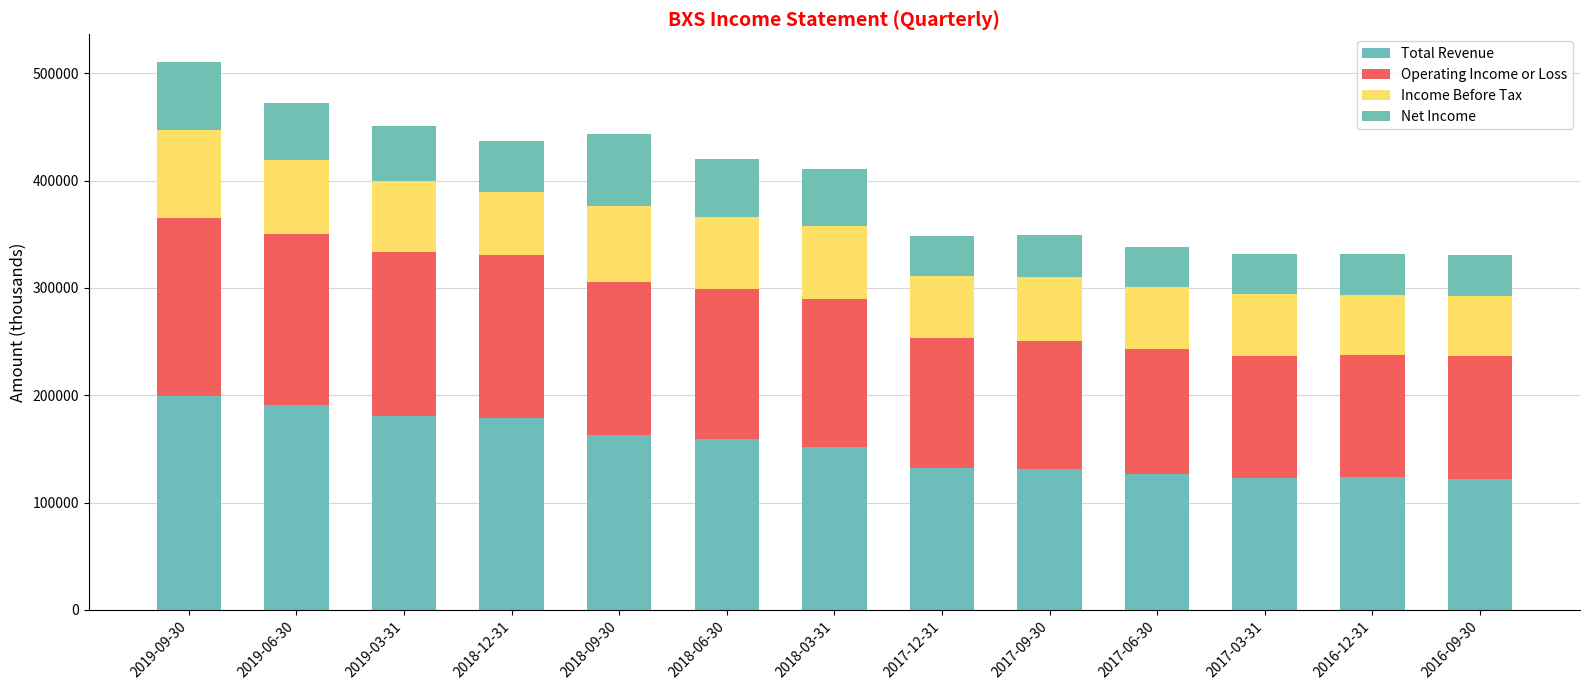

Rank the categories by Net Income value from lowest to highest.

2017-12-31, 2016-12-31, 2016-09-30, 2017-06-30, 2017-03-31, 2017-09-30, 2018-12-31, 2019-03-31, 2019-06-30, 2018-03-31, 2018-06-30, 2019-09-30, 2018-09-30